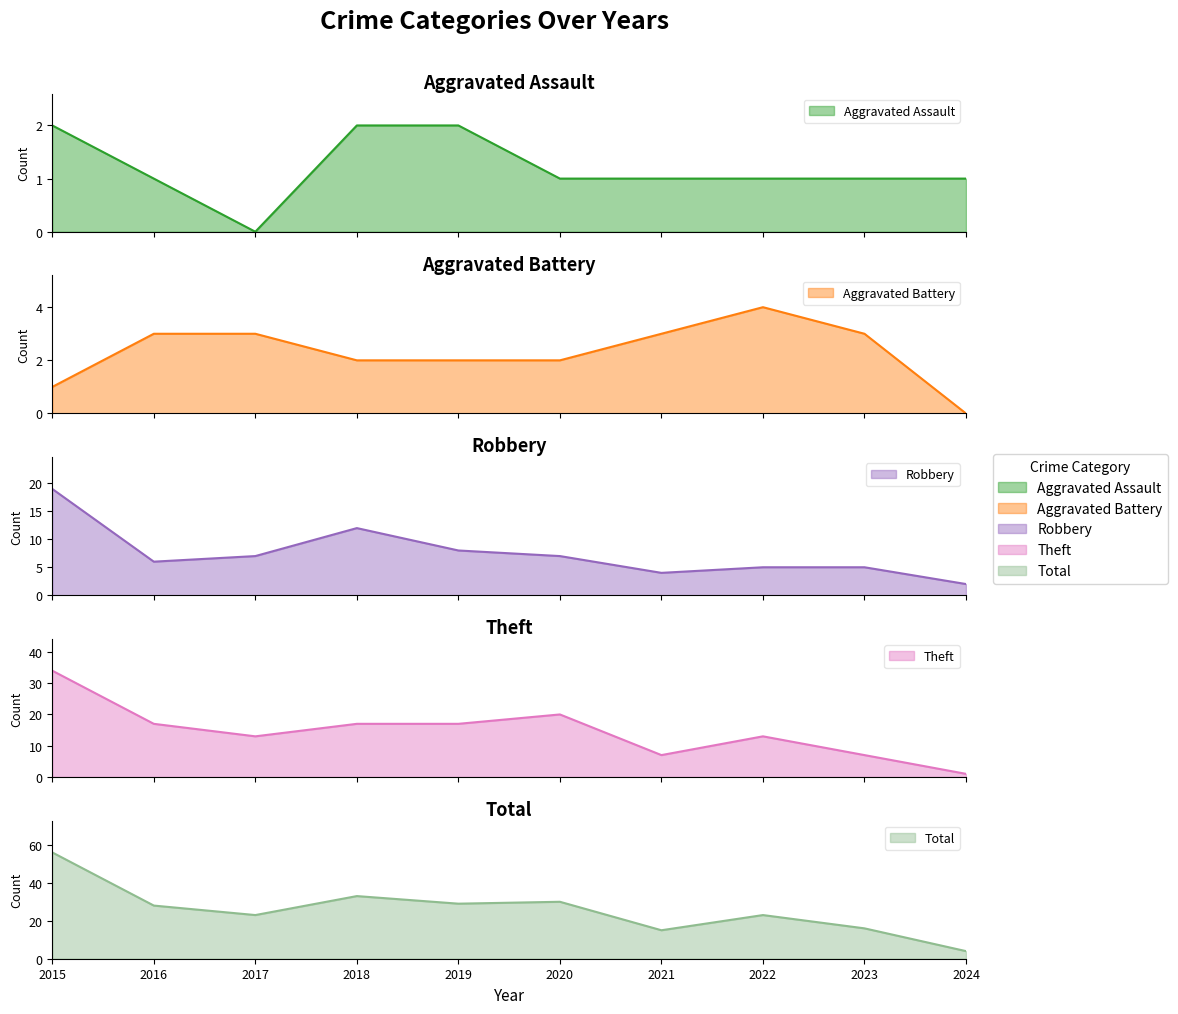

Reading left to right, extract all data points from this chart.

Aggravated Assault: 2	1	0	2	2	1	1	1	1	1
Aggravated Battery: 1	3	3	2	2	2	3	4	3	0
Robbery: 19	6	7	12	8	7	4	5	5	2
Theft: 34	17	13	17	17	20	7	13	7	1
Total: 56	28	23	33	29	30	15	23	16	4